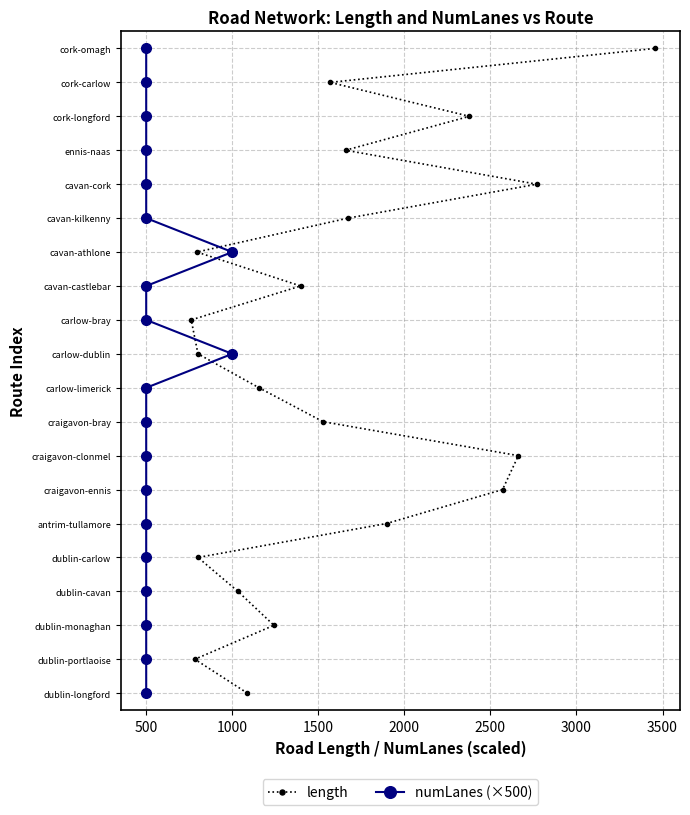

Rank the series at 0 from highest to lowest value.

length, numLanes (×500)